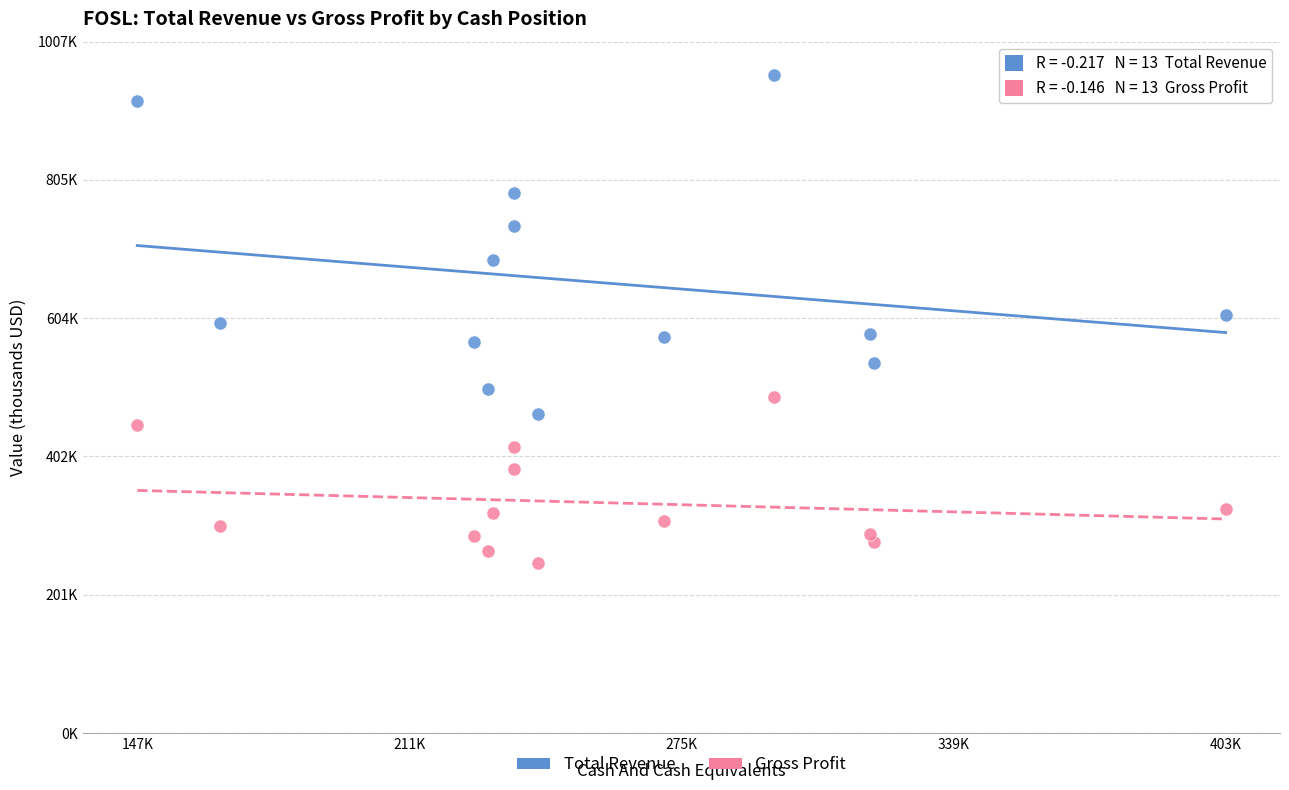

Which series reaches the minimum Y coordinate?

Gross Profit